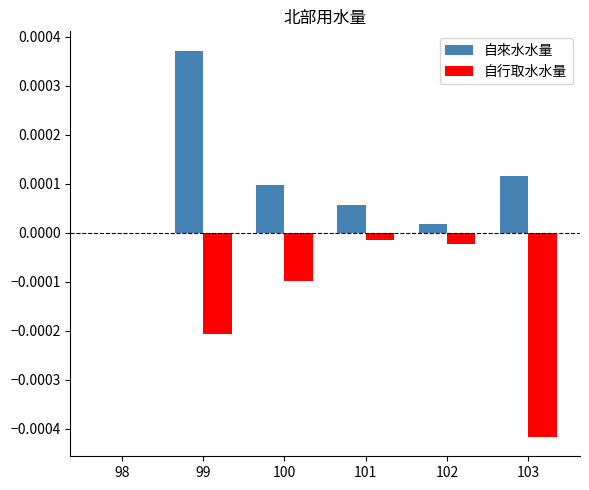

What are all the series names shown in the legend?

自來水水量, 自行取水水量